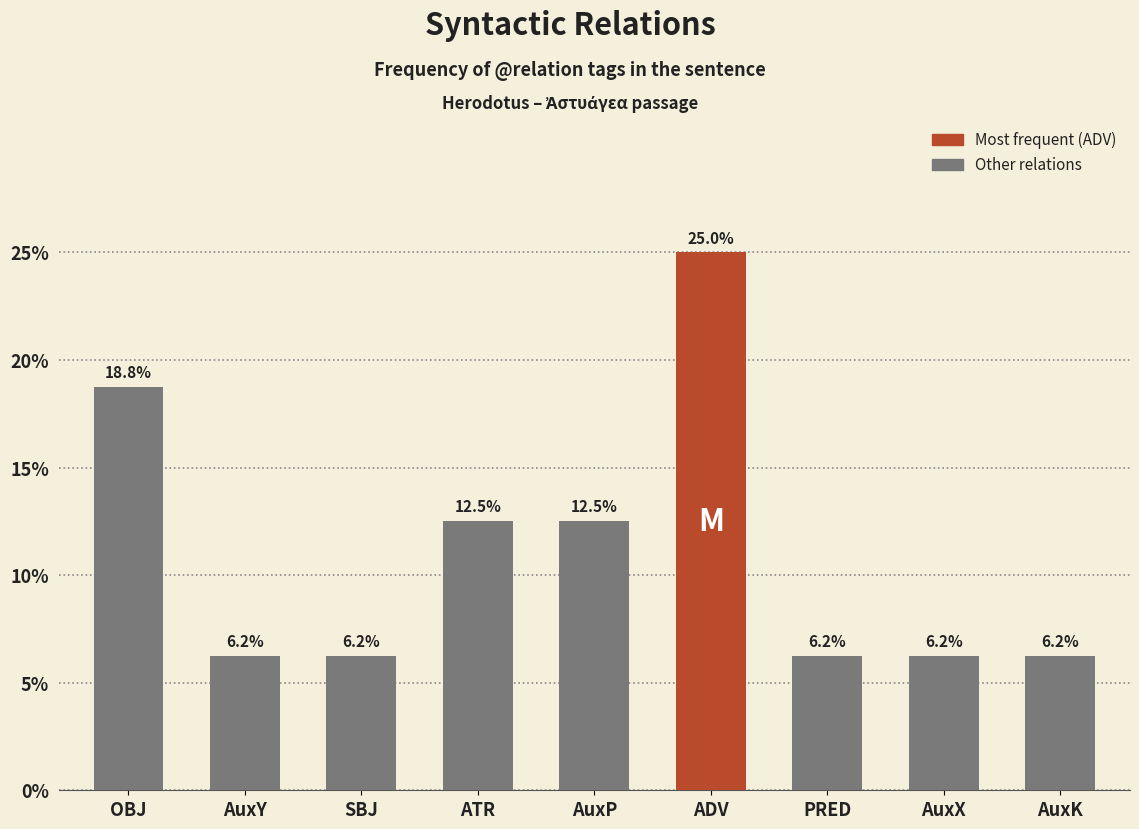

What is the sum of all values?

100.0